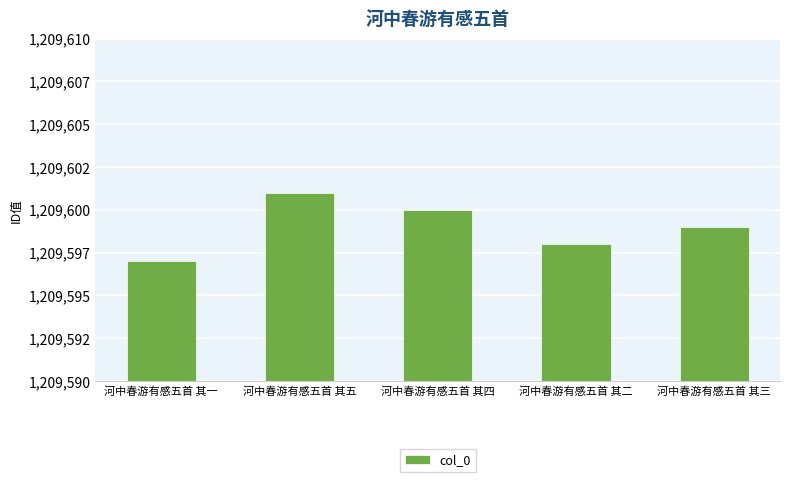

Reading left to right, what are all the values shown in this chart?

1209597	1209601	1209600	1209598	1209599